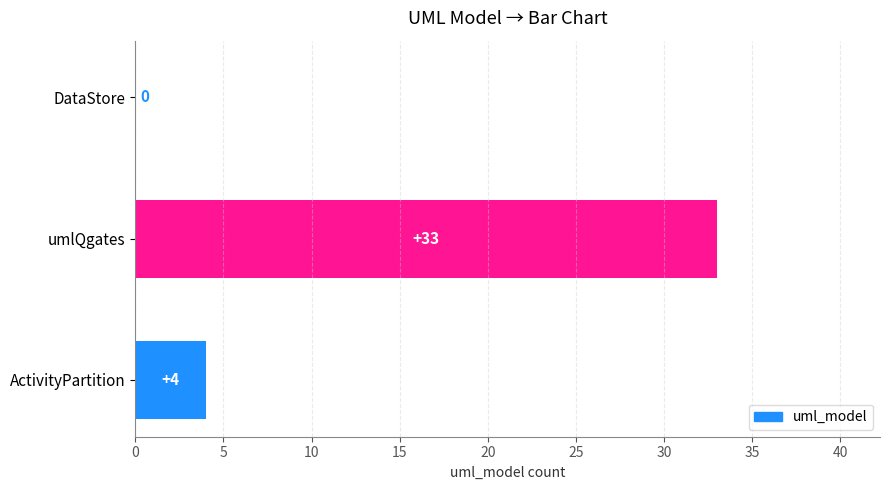

Between ActivityPartition and DataStore, which is larger?

ActivityPartition